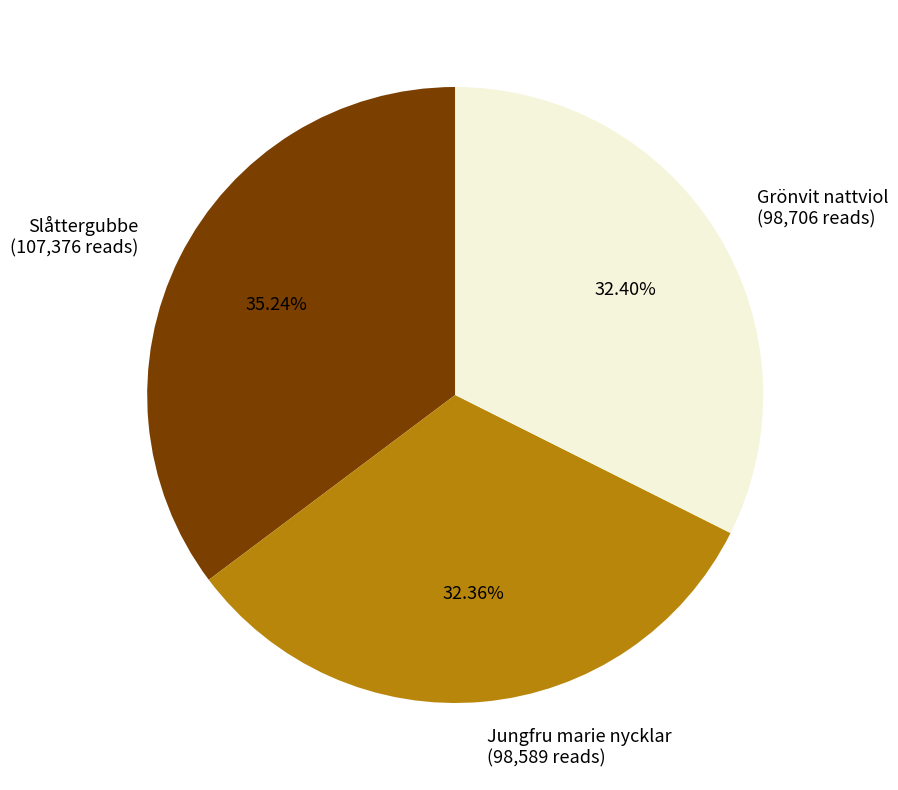

What is the ratio of the value at Grönvit nattviol to the value at Slåttergubbe?

0.9